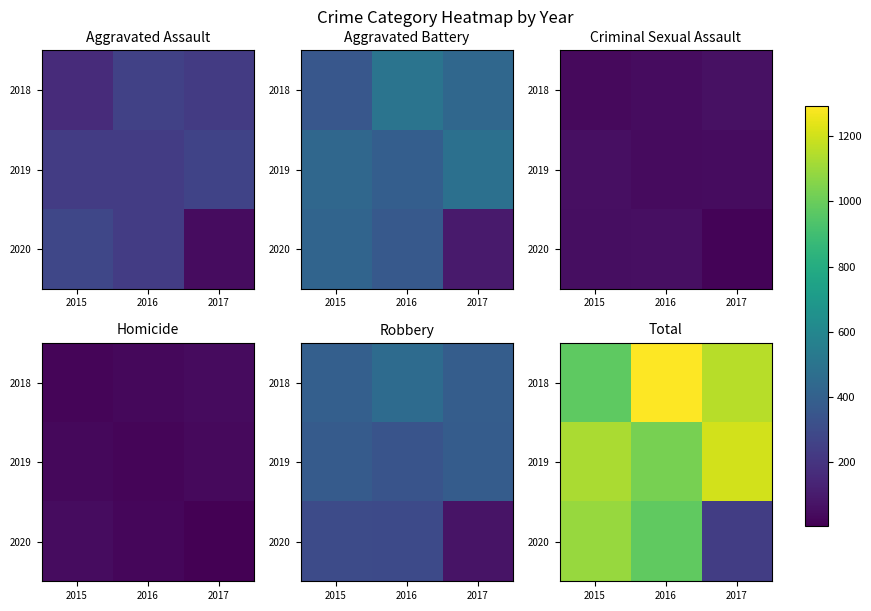

At how many categories does at least one series exceed 1283?

1